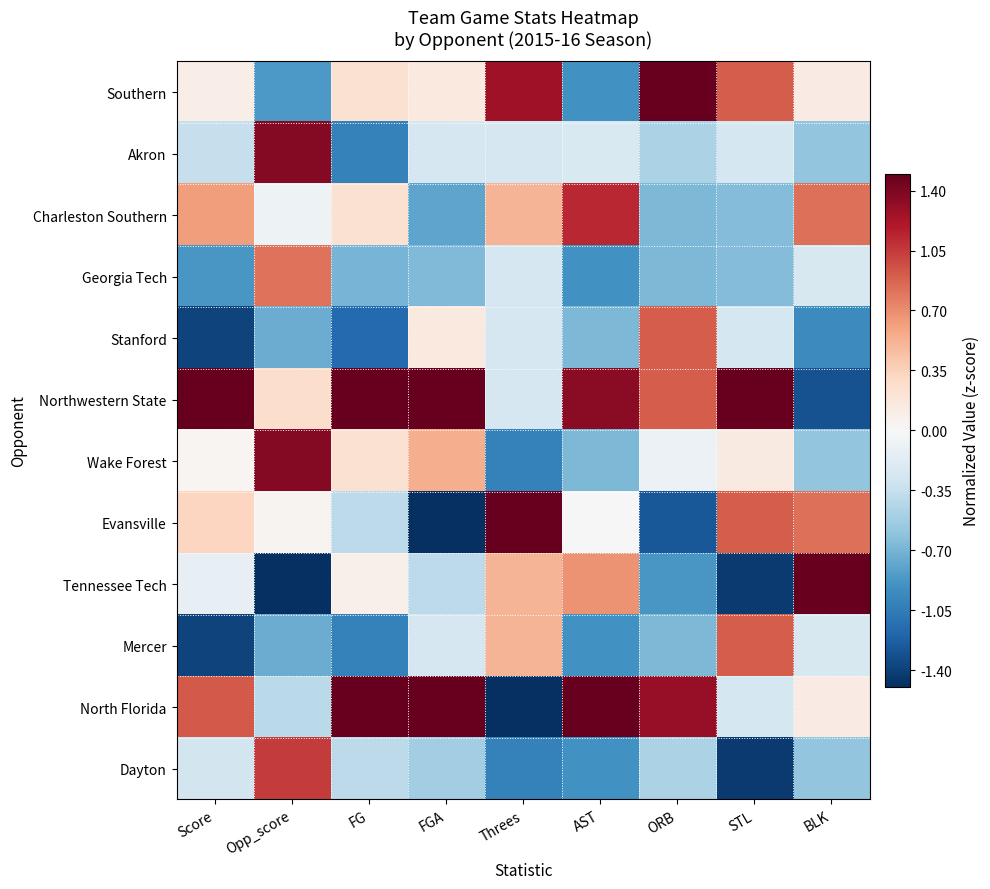

Which label corresponds to the largest value in the chart?

BLK